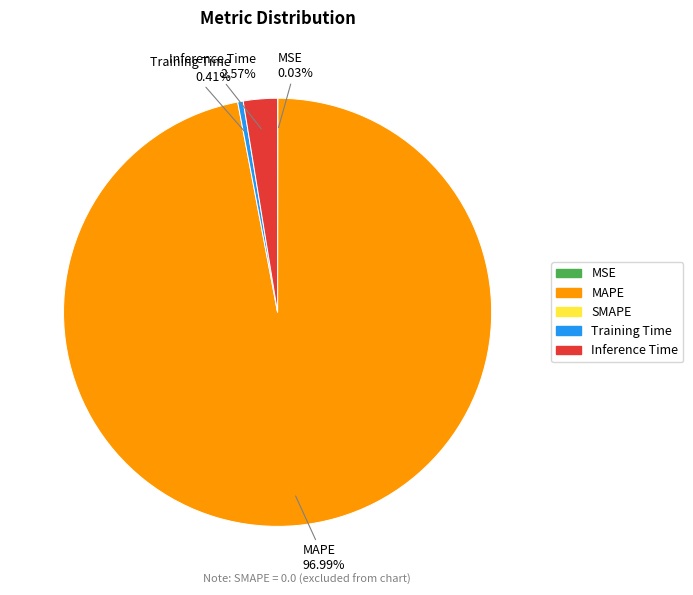

Is there a majority slice in this chart?

Yes